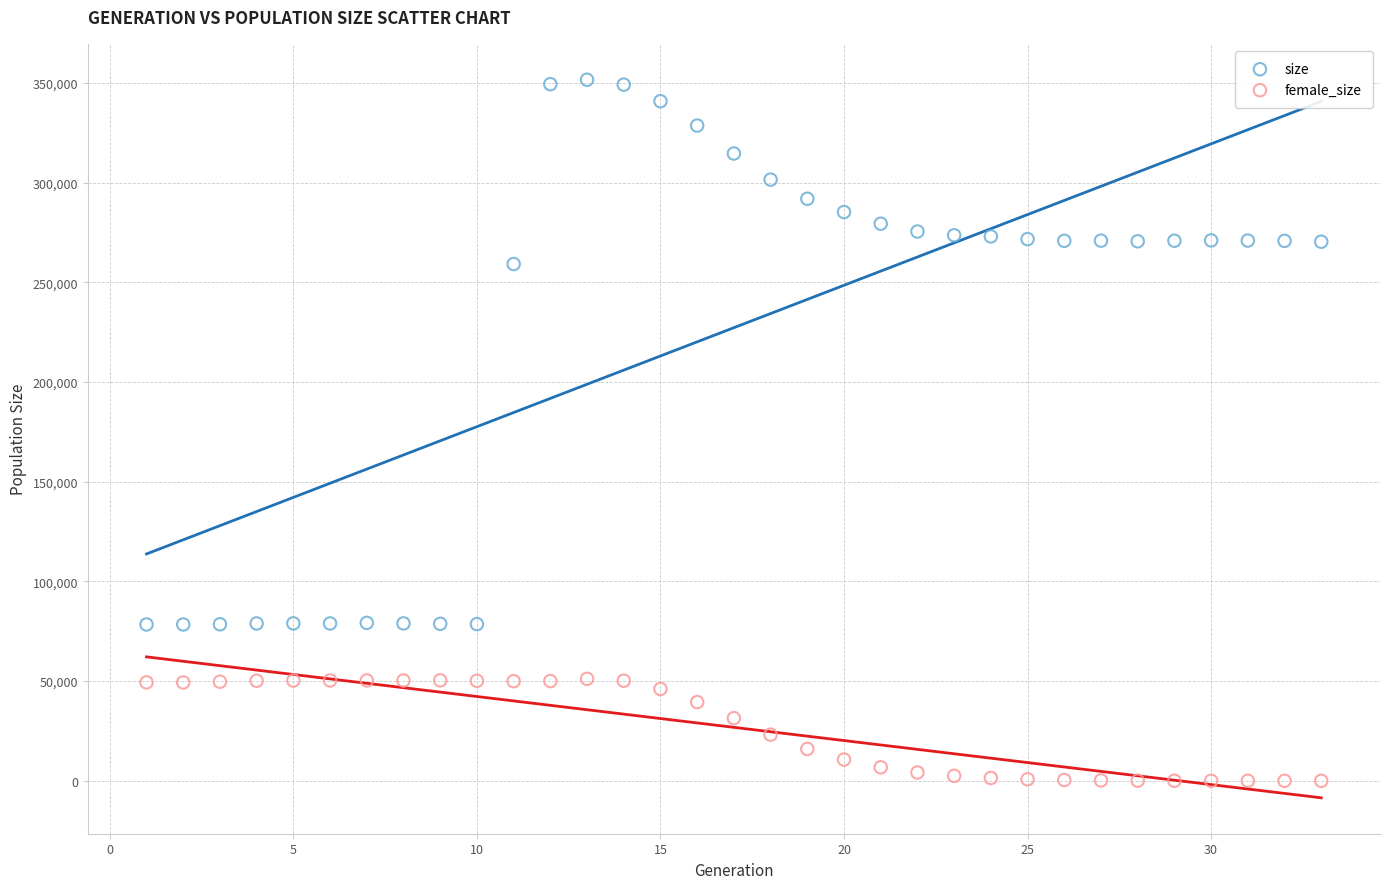

What are all the series names shown in the legend?

size, female_size